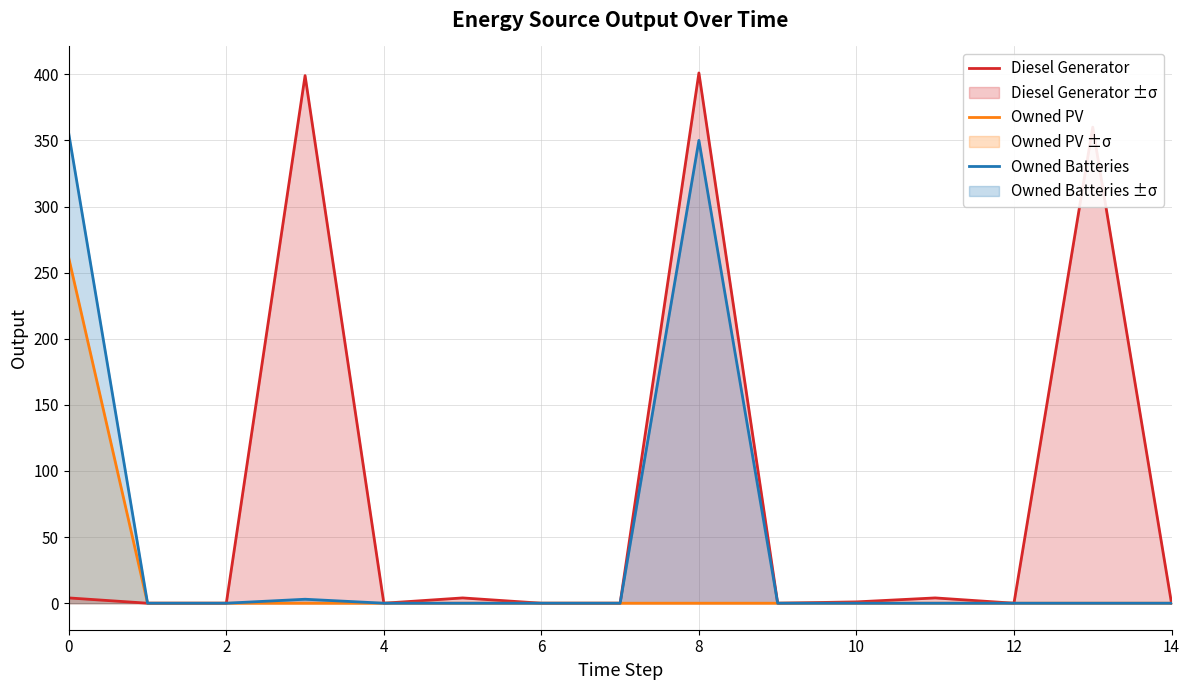

Between 9 and 14, which series saw the biggest shift?

Diesel Generator